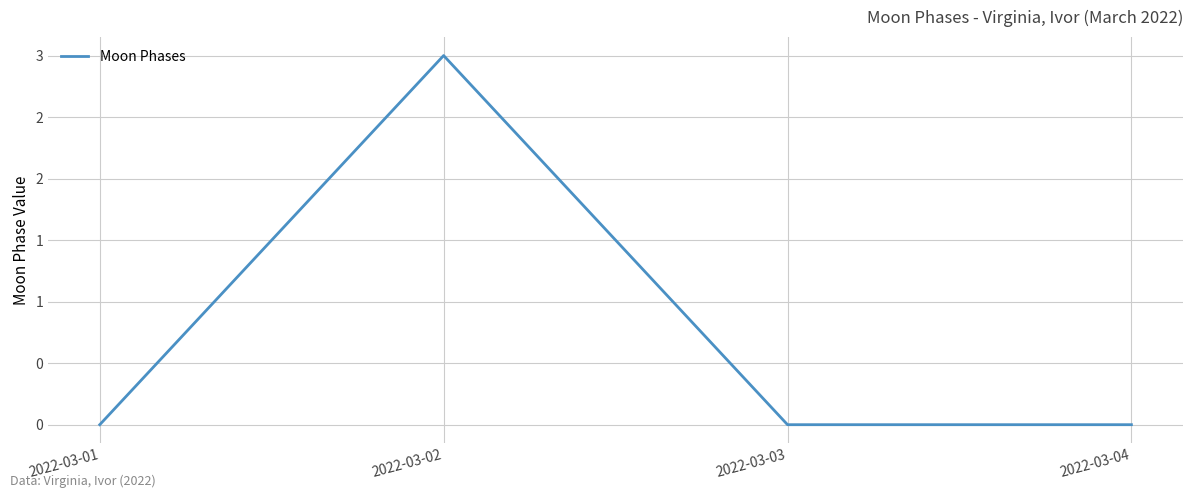

List the labels in order of value, largest first.

2022-03-02, 2022-03-01, 2022-03-03, 2022-03-04